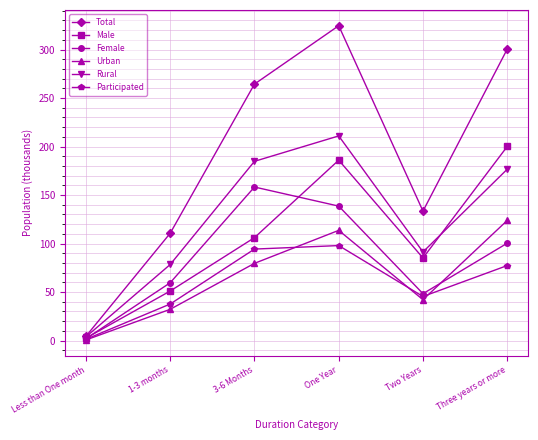

What is the value of the Female point at the 4th from the left?

138.6